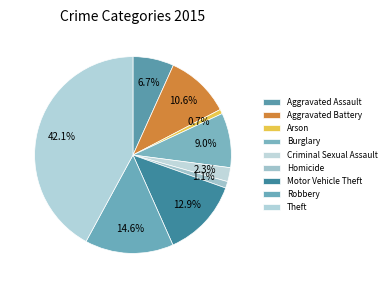

To the nearest percent, what is the difference between the largest and smallest slice percentages?

41%